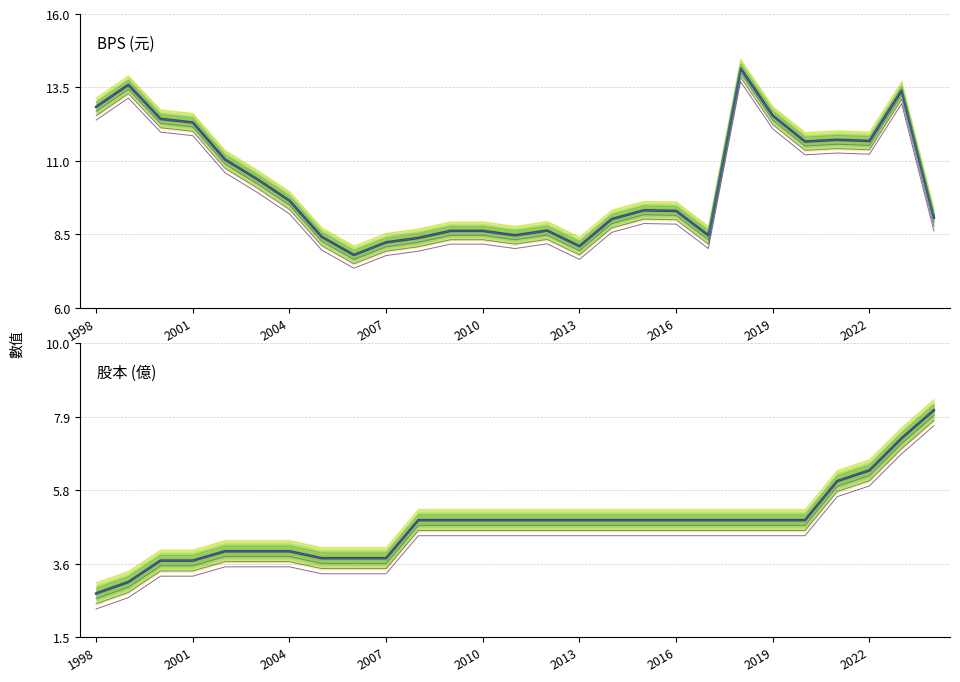

At which label is 股本 closest to 5?

2008